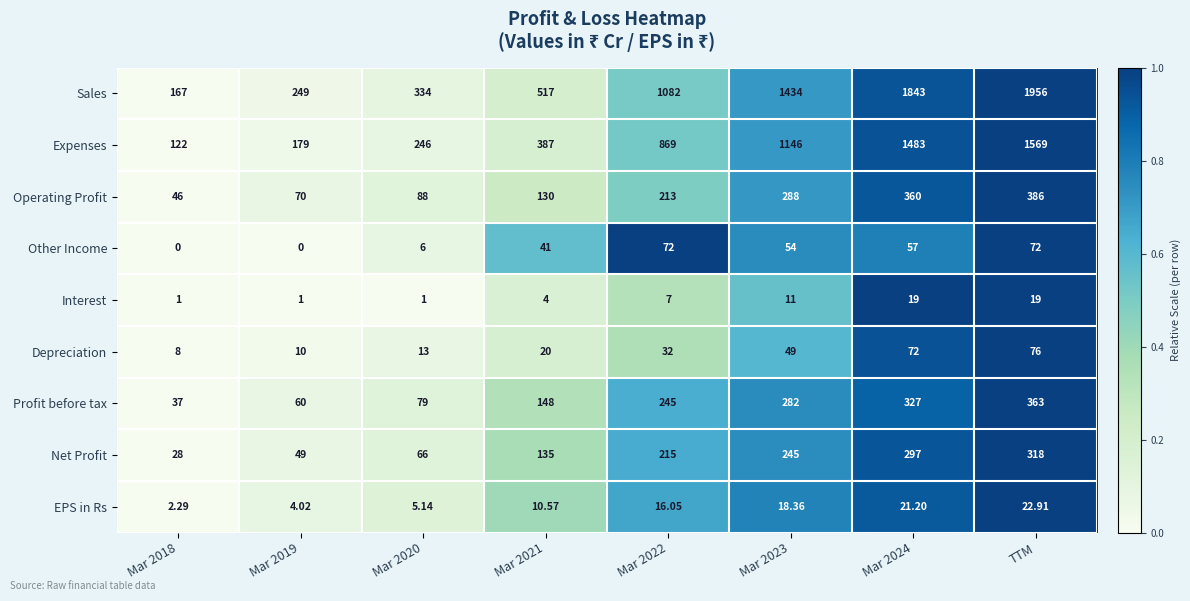

At which category does the chart reach its peak across all series?

TTM